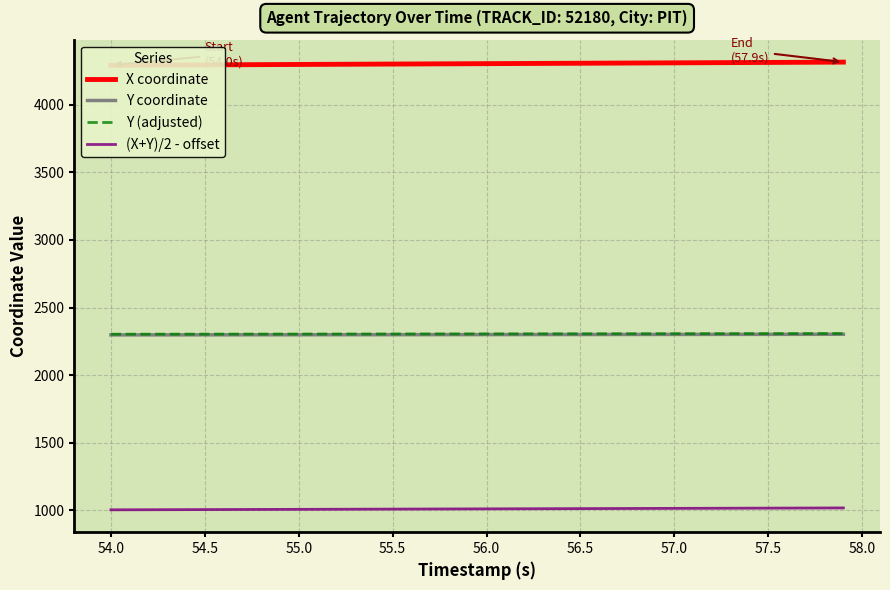

True or false: (X+Y)/2 - offset and Y coordinate cross at least once.

False